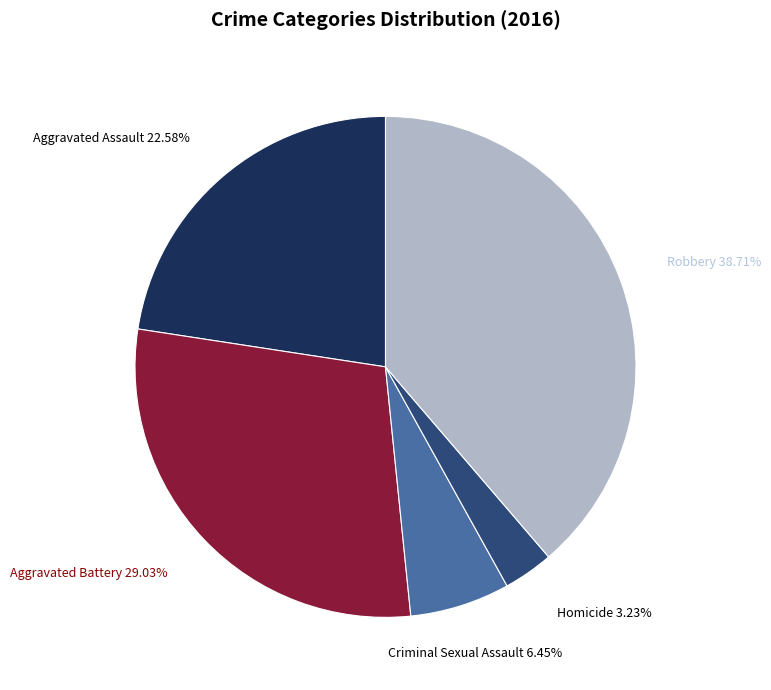

Which has a higher value, Robbery or Aggravated Assault?

Robbery